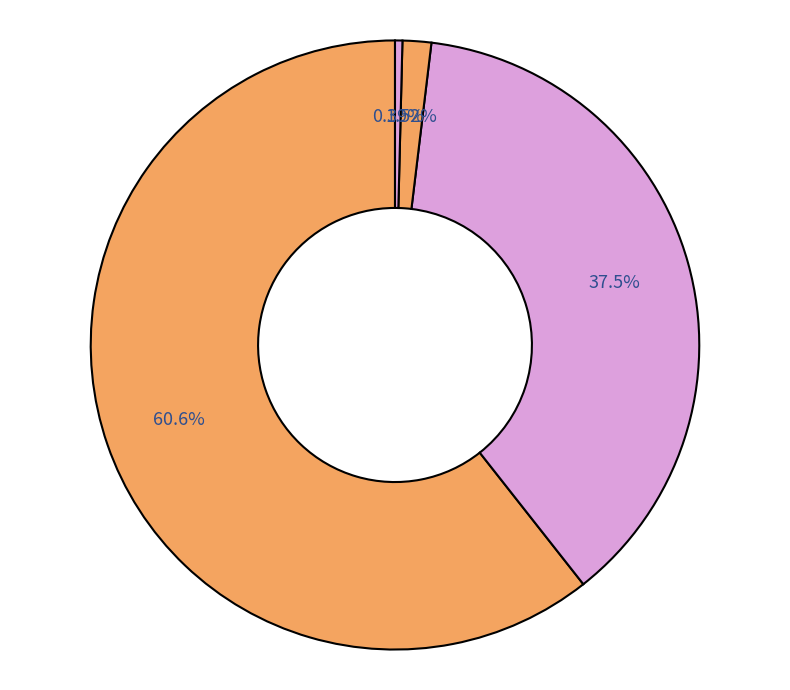

Count the number of slices in the pie.

4